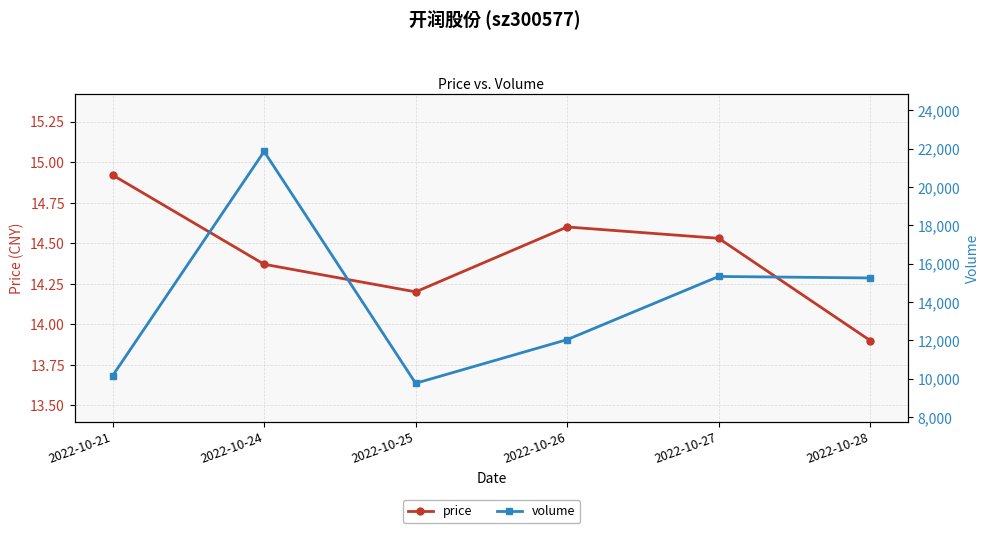

Reading left to right, transcribe all the data shown in this chart.

price: 2022-10-21=14.9	2022-10-24=14.4	2022-10-25=14.2	2022-10-26=14.6	2022-10-27=14.5	2022-10-28=13.9
volume: 2022-10-21=10159.0	2022-10-24=21850.0	2022-10-25=9765.0	2022-10-26=12042.0	2022-10-27=15334.0	2022-10-28=15256.0